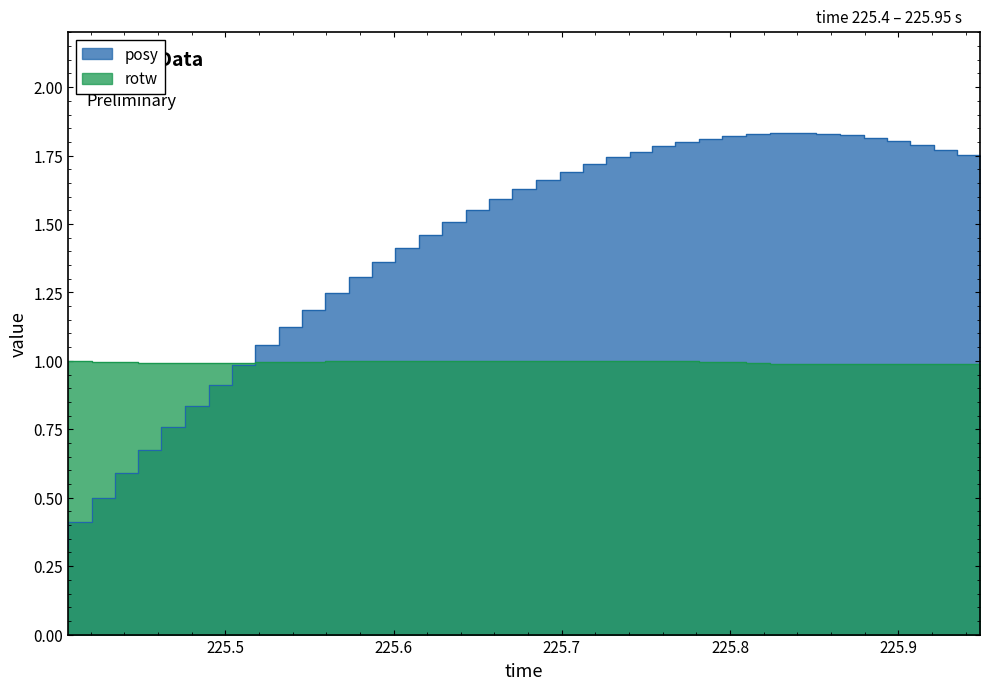

After their last crossing, which series has the higher values: rotw or posy?

posy